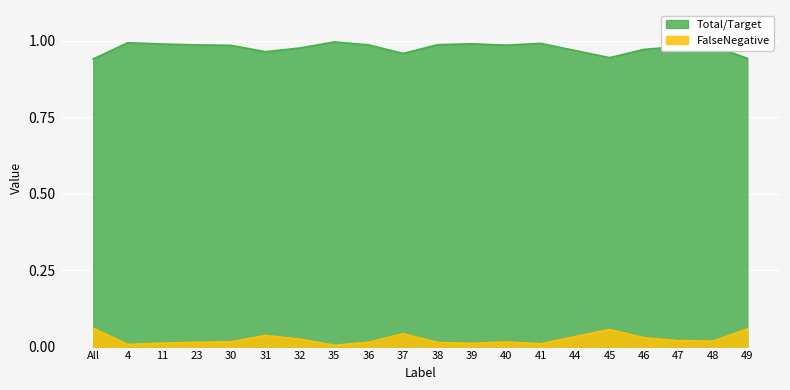

What is the maximum value for FalseNegative?

0.1